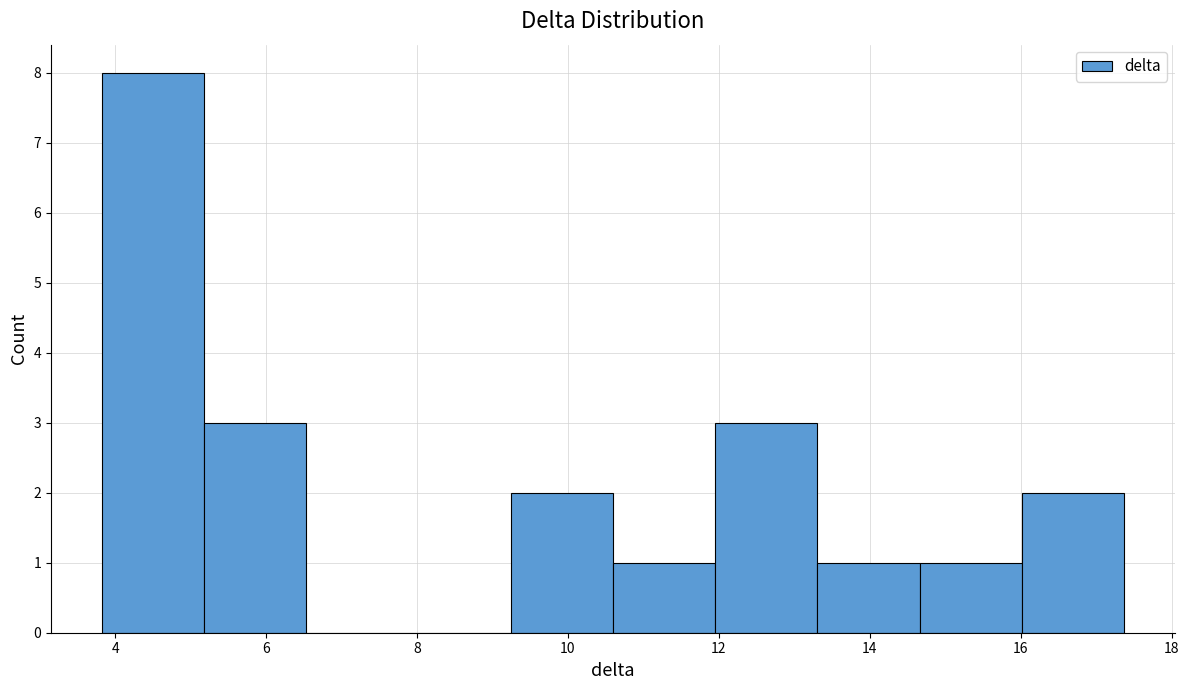

Which range on the x-axis has the tallest bar?

3.8 to 5.2